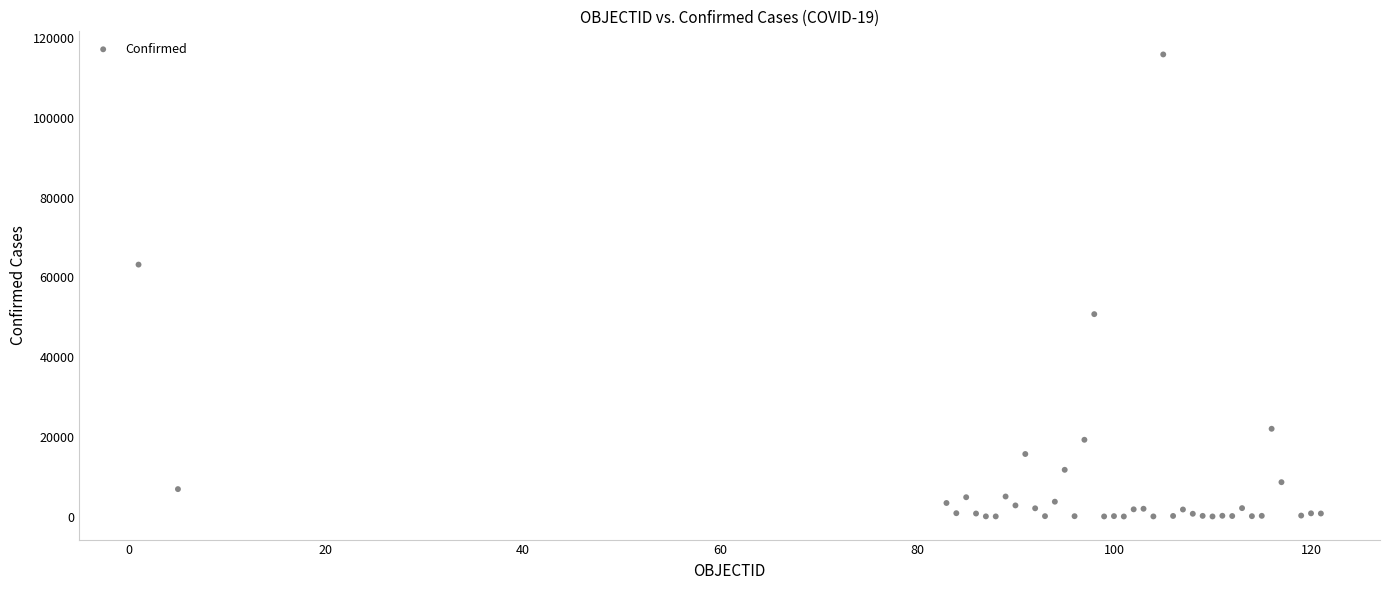

What Y value in the scatter plot is closest to 57980?

63215